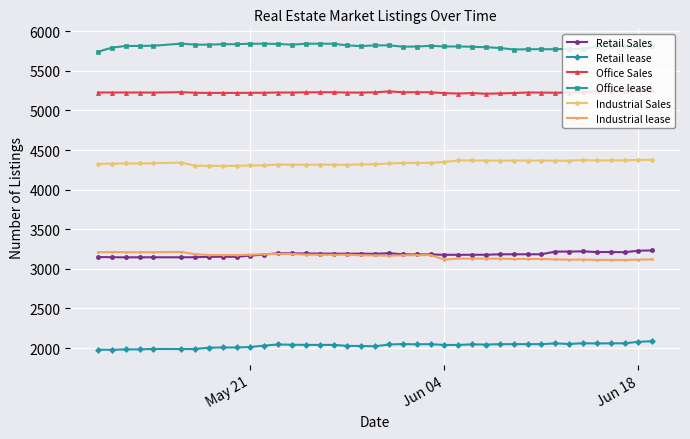

What is the value of the Office Sales point at the 29th from the left?

5216